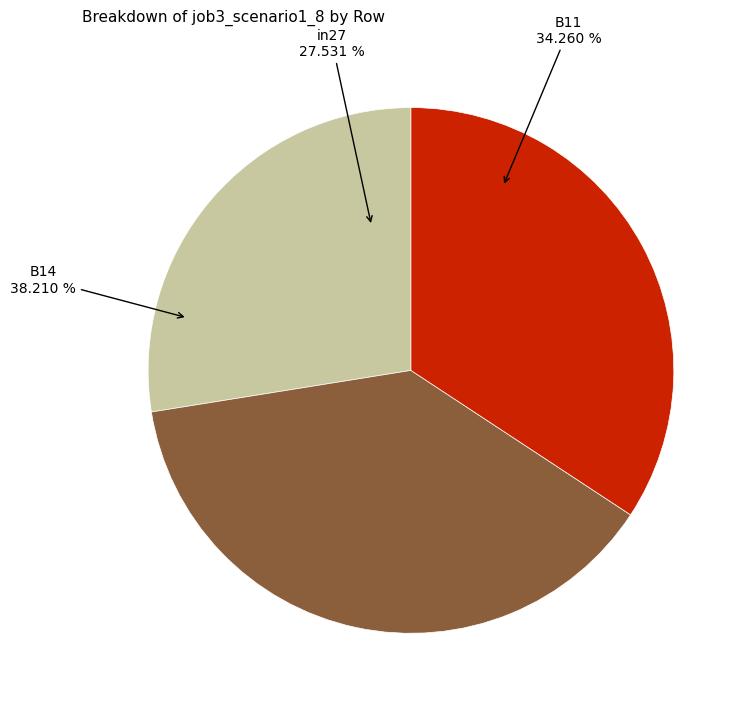

Which slice is the smallest?

in27